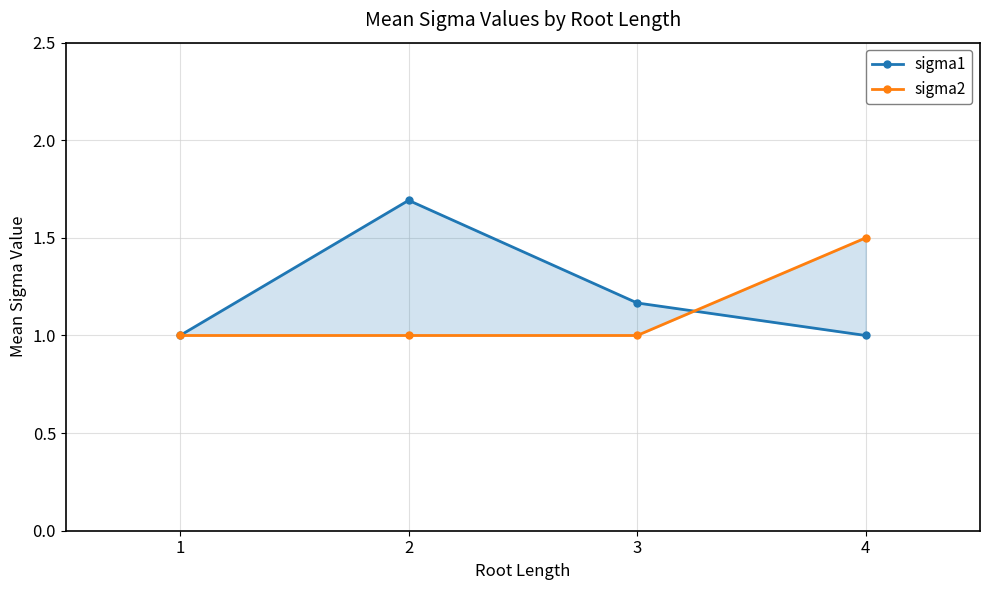

At 3, list the series in order from smallest to largest.

sigma2, sigma1